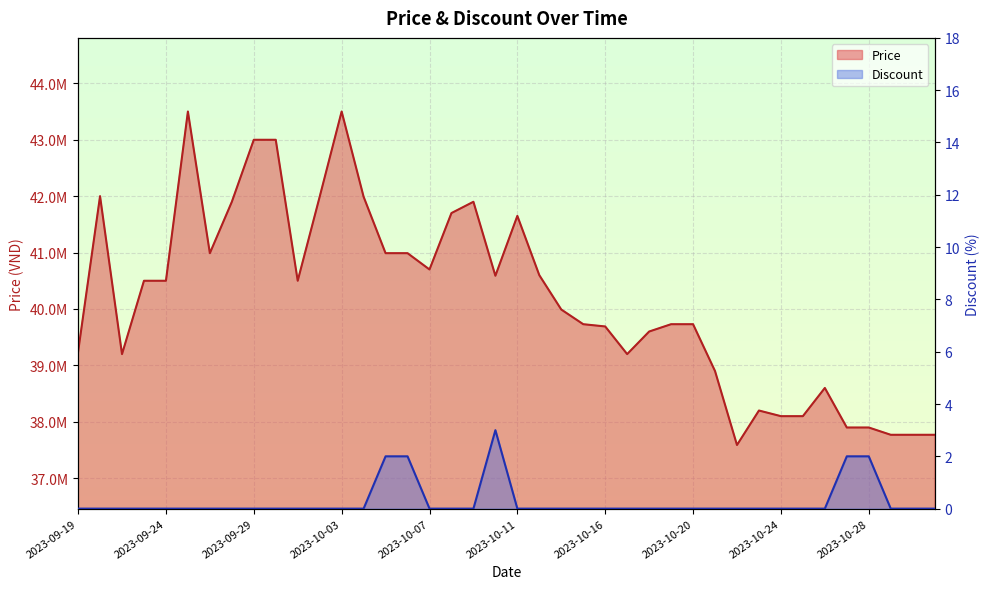

What is the difference between the maximum and minimum values in the Price series?

5911000